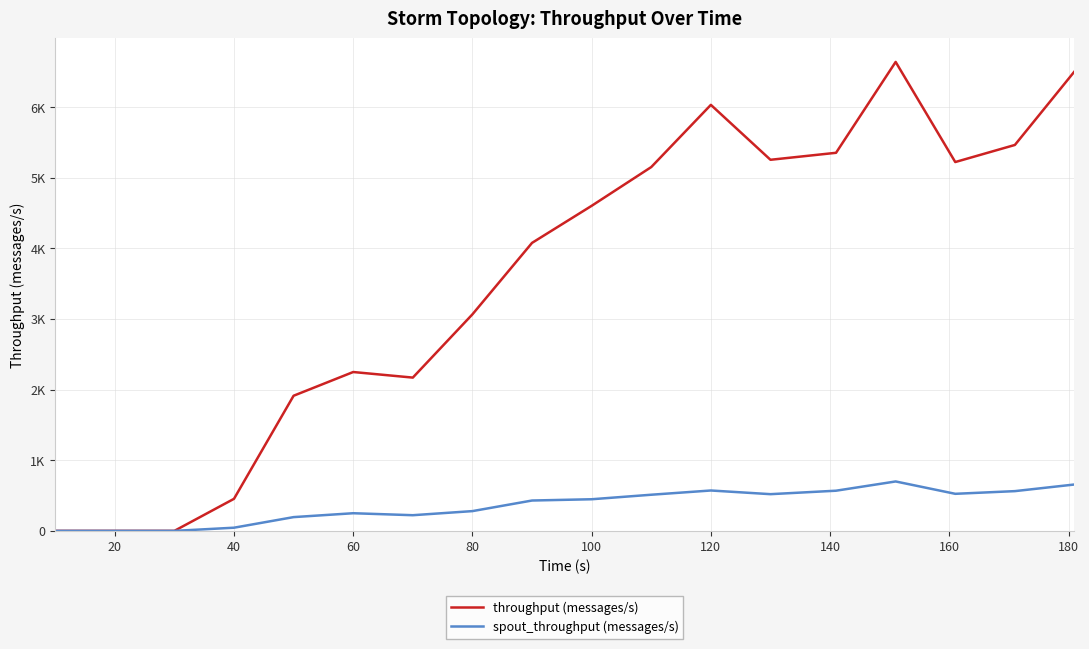

Reading right to left, transcribe all the data shown in this chart.

throughput (messages/s): 6507	5466	5224	6642	5355	5256	6034	5153	4604	4079	3067	2171	2250	1914	454	0	0	0
spout_throughput (messages/s): 657	563	525	700	569	520	572	512	448	430	280	222	250	195	45	0	0	0